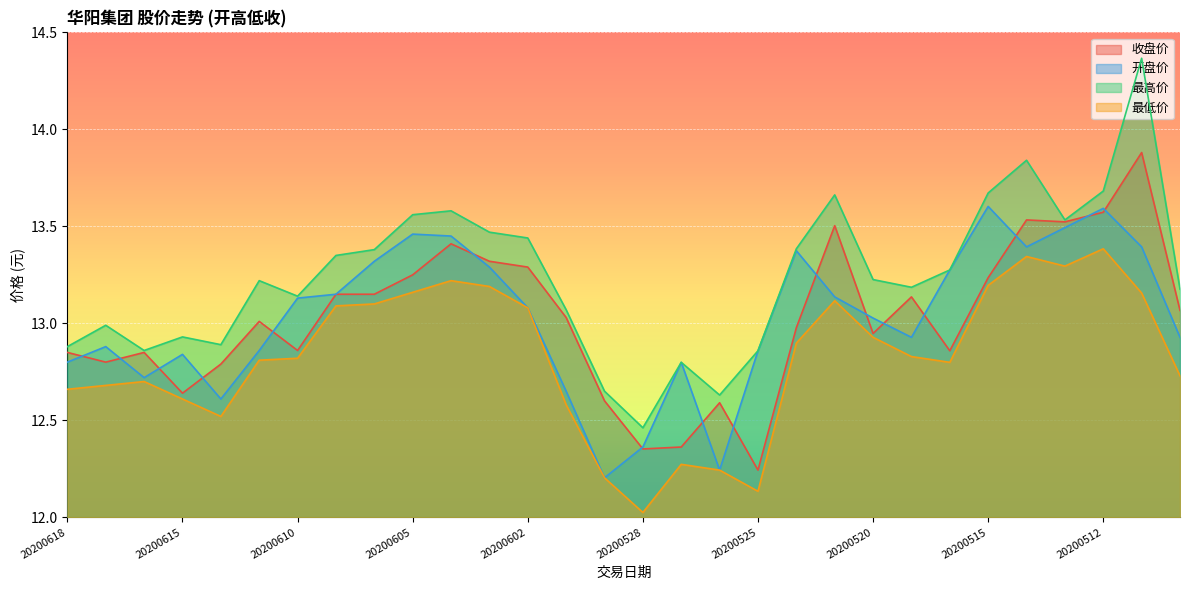

What are all the series names shown in the legend?

收盘价, 开盘价, 最高价, 最低价